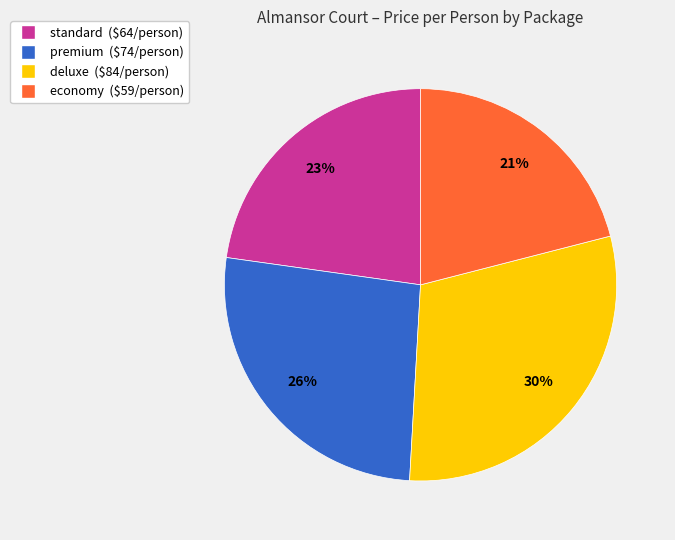

Between standard and deluxe, which is larger?

deluxe